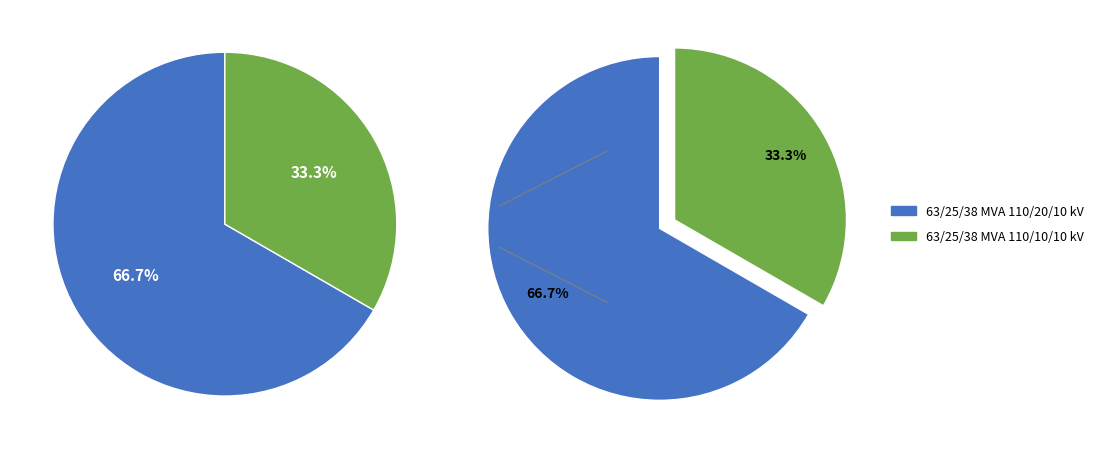

To the nearest percent, what is the combined percentage of 63/25/38 MVA 110/10/10 kV and 63/25/38 MVA 110/20/10 kV?

100%